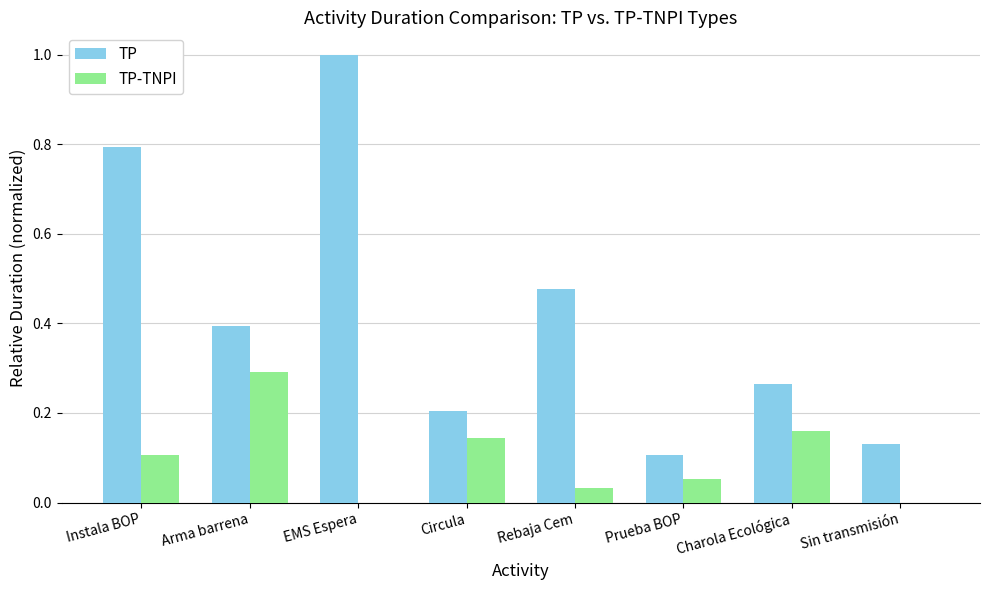

What is the spread (max minus min) of values at Rebaja Cem?

0.4